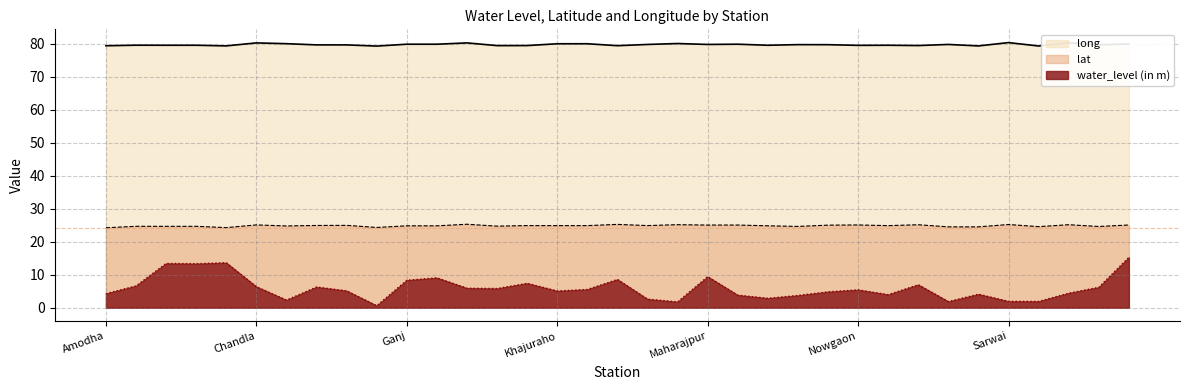

True or false: long and water_level (in m) intersect in this chart.

False